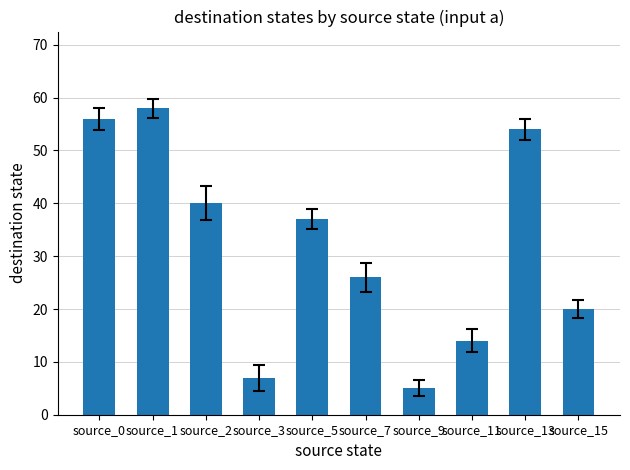

What is the difference between the maximum and minimum values?

53